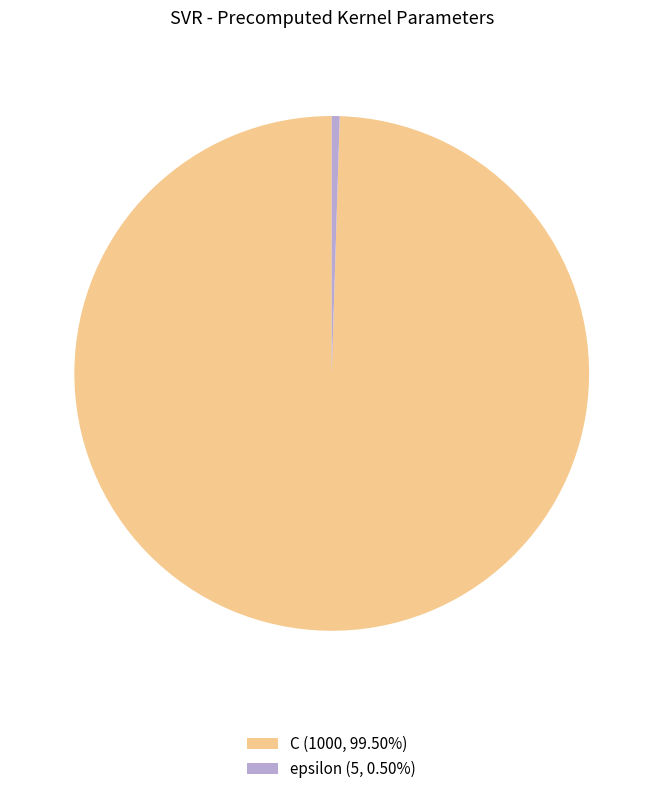

What is the largest slice in the pie chart?

C